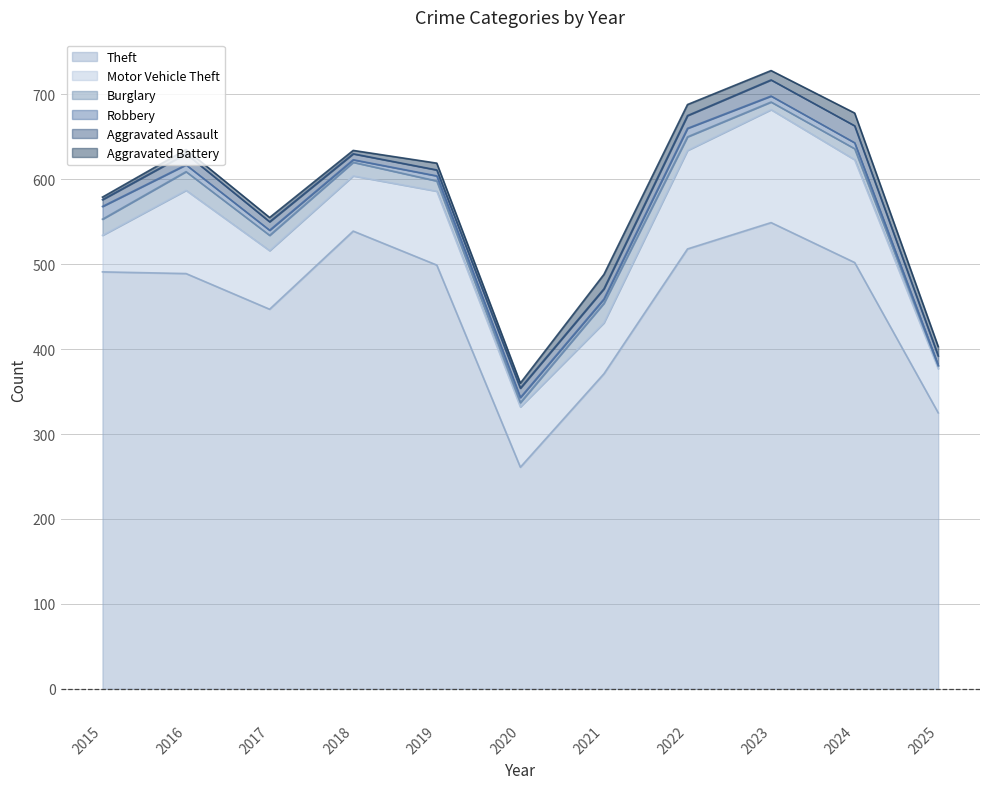

What is the sum of all Motor Vehicle Theft values?

915